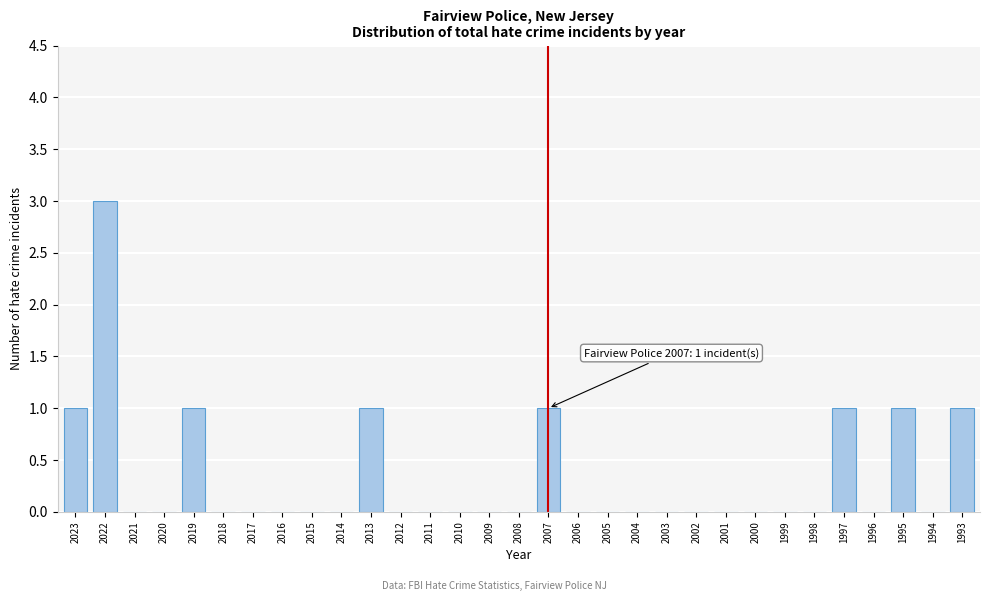

What is the sum of all values?

10